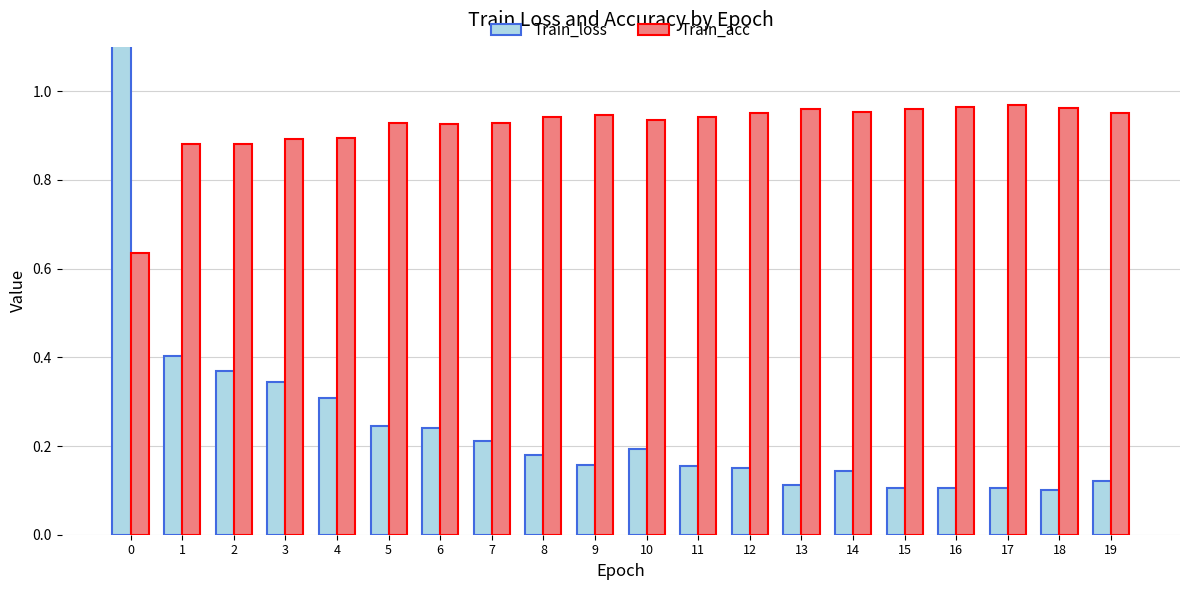

What is the difference between the maximum and minimum values in the Train_loss series?

1.2